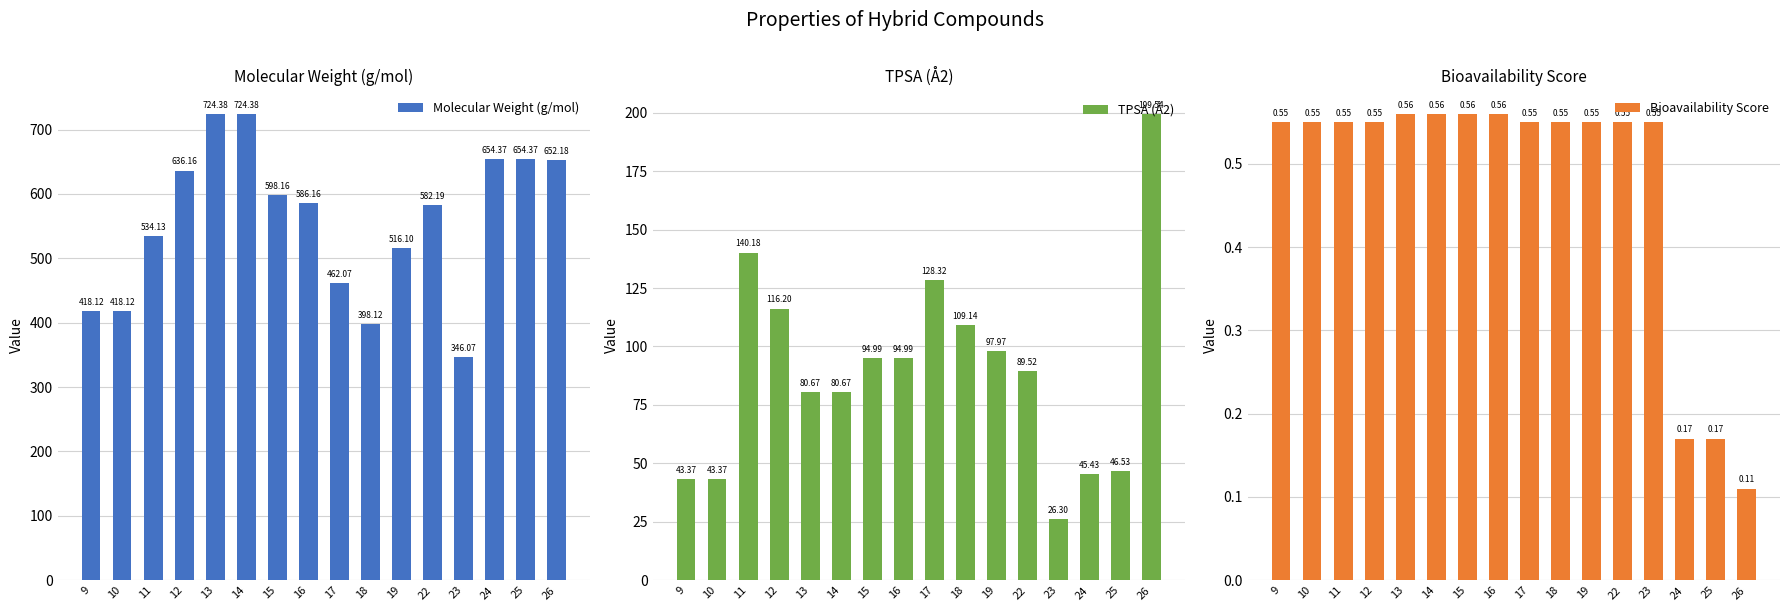

What is the greatest value displayed?

724.4